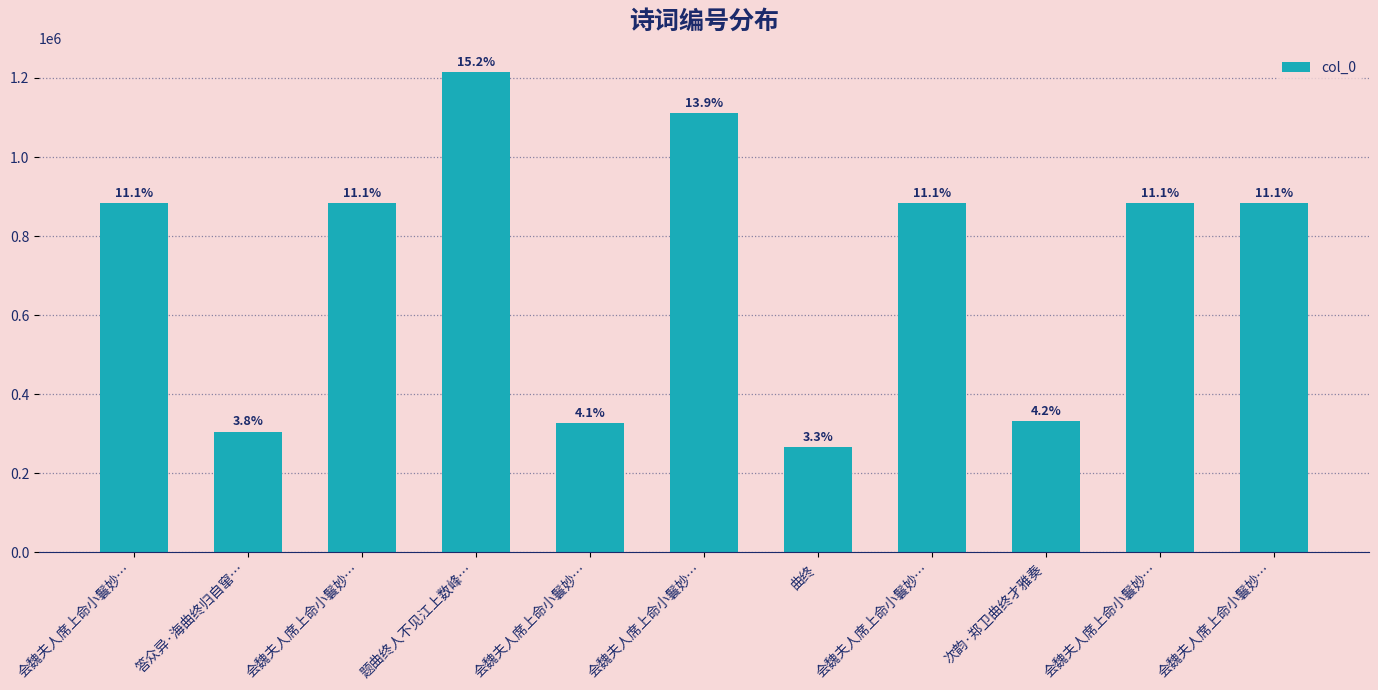

Is it true that the value at 答众异·海曲终归自窜… is 305684?

True